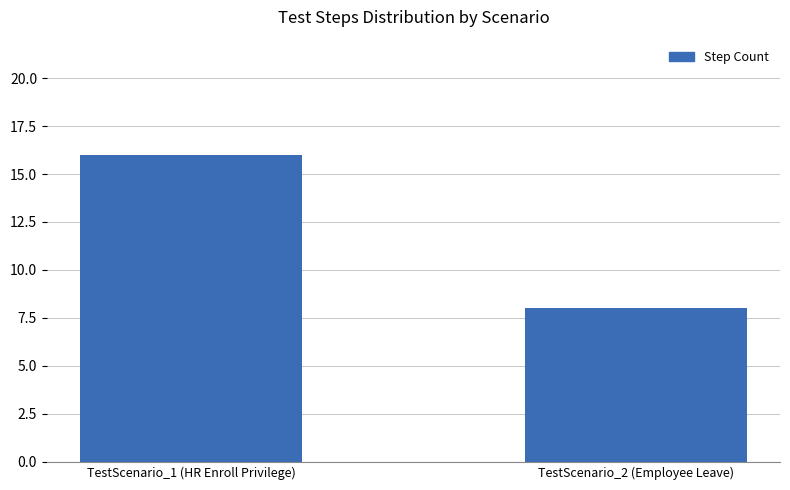

What is the ratio of the value at TestScenario_1 (HR Enroll Privilege) to the value at TestScenario_2 (Employee Leave)?

2.0